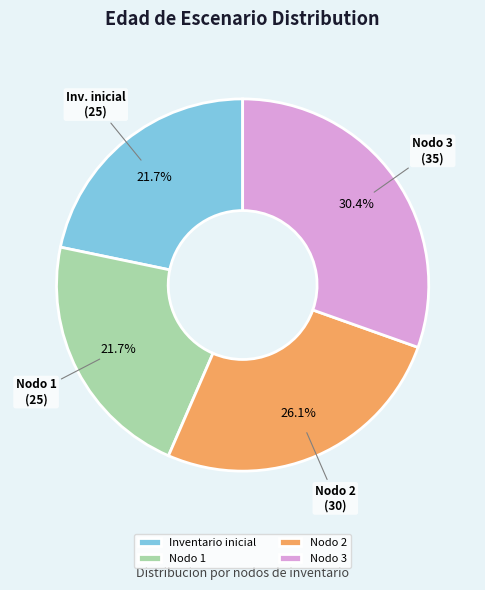

Does any single category account for the majority?

No